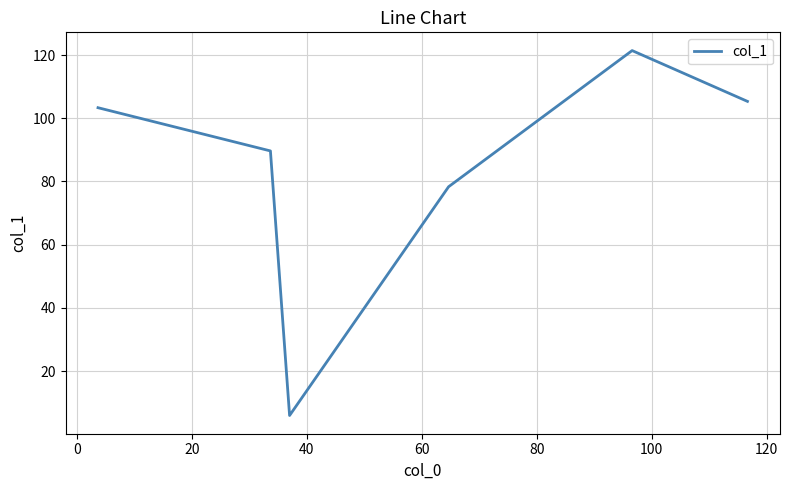

Count the number of data series in this chart.

1